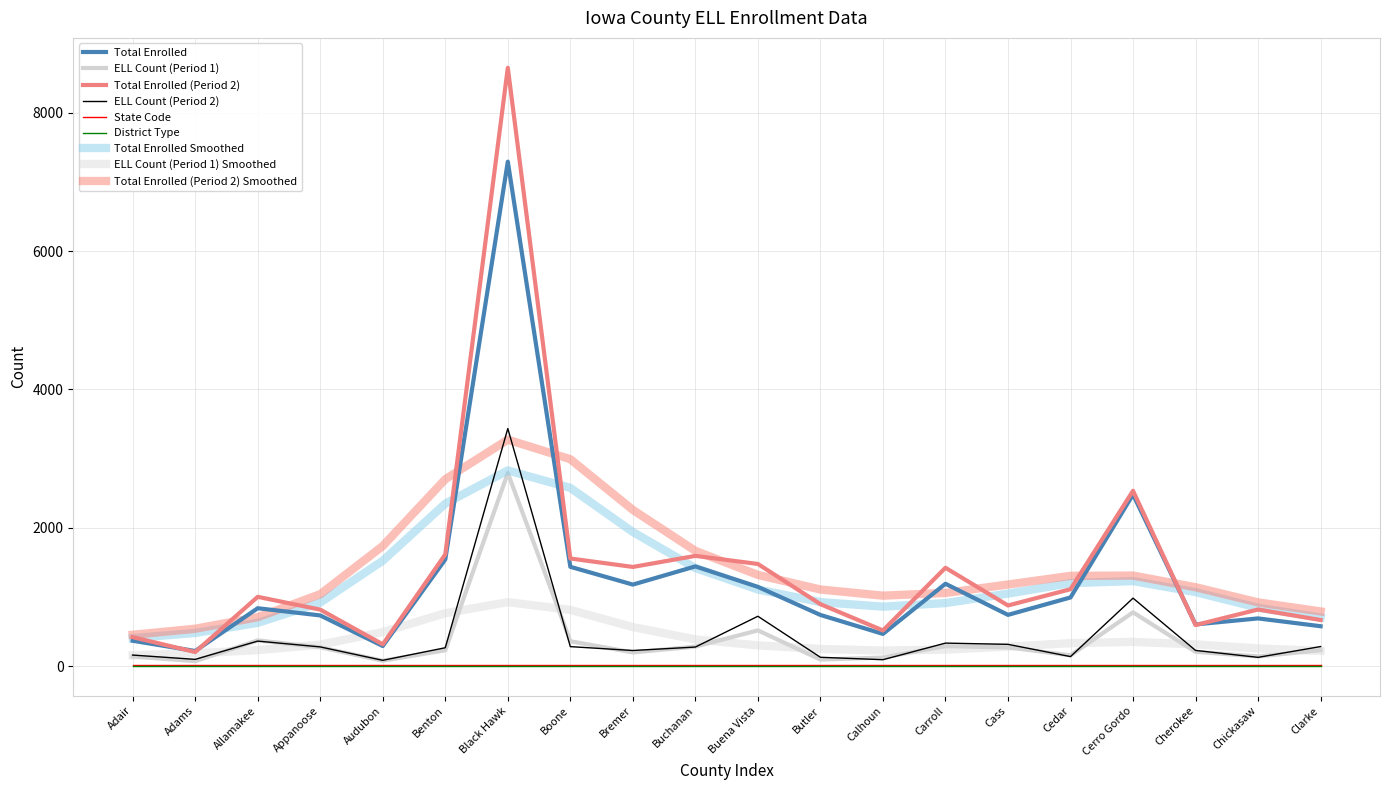

Between Allamakee and Carroll, which series saw the biggest shift?

Total Enrolled (Period 2)